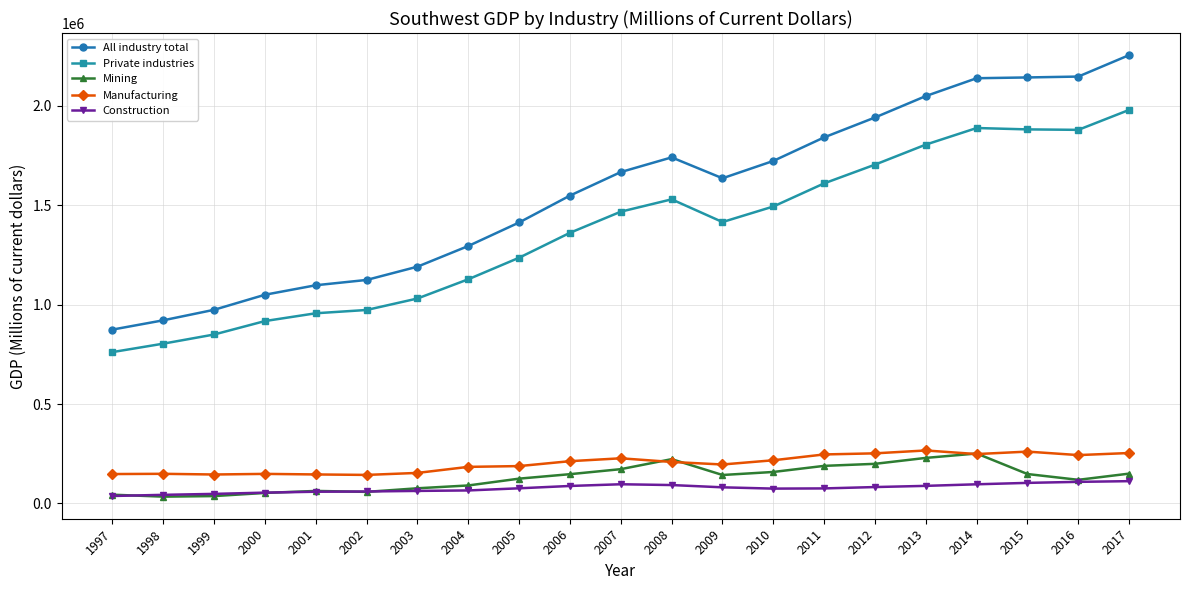

Which series has the largest range (max minus min)?

All industry total